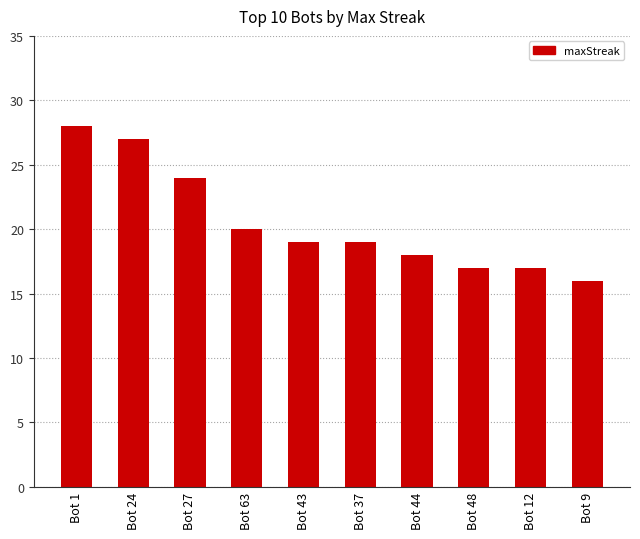

What is the label of the 7th bar from the left?

Bot 44